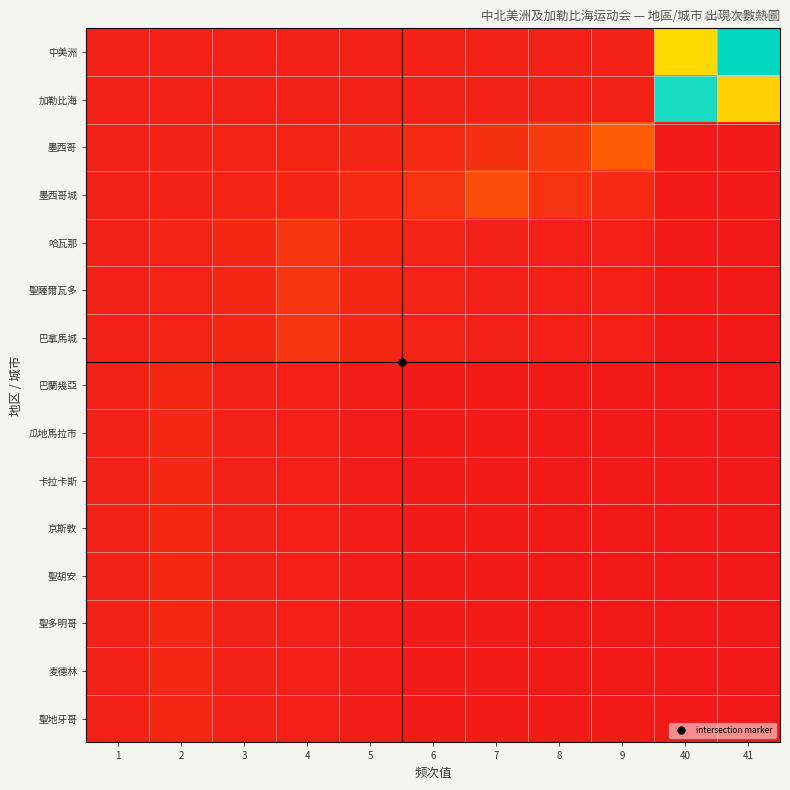

Which series has the largest total across all categories?

中美洲